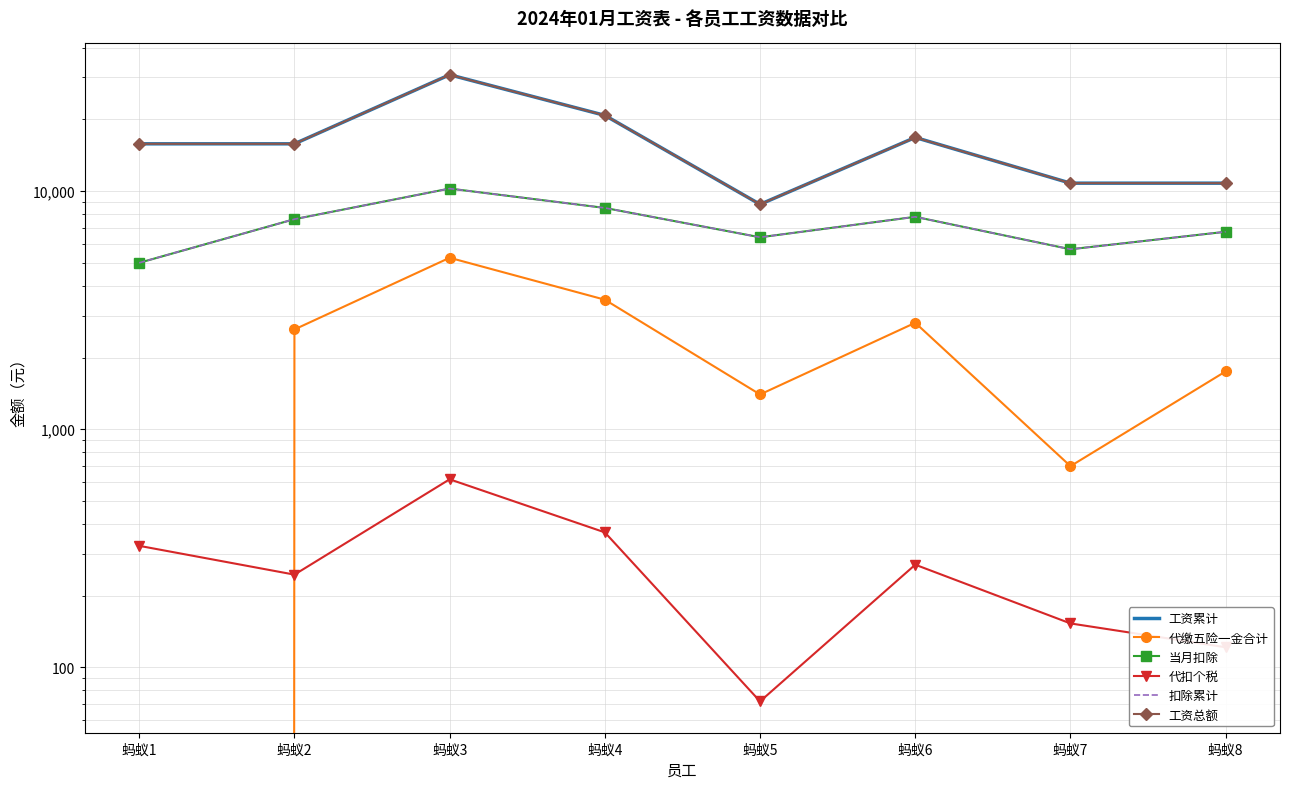

Between 蚂蚁6 and 蚂蚁5, which is larger?

蚂蚁6